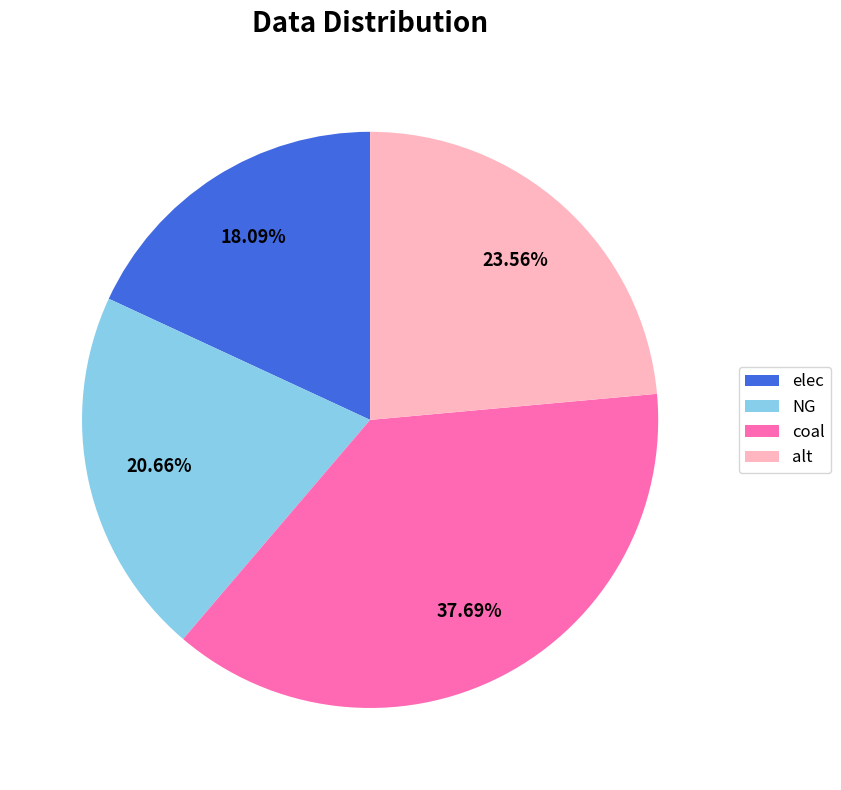

True or false: NG accounts for 21% of the total.

True